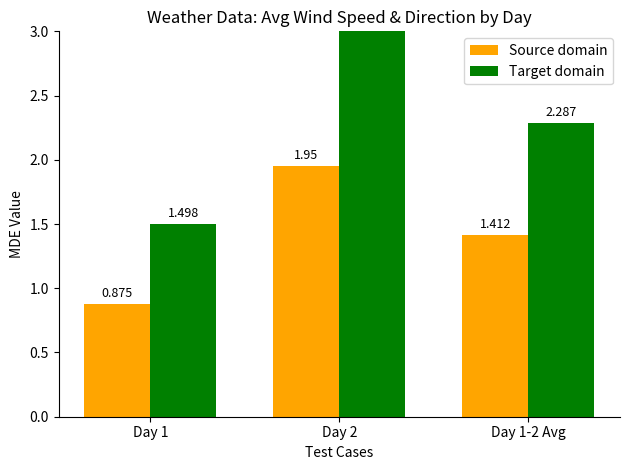

How many bars are there in total?

6